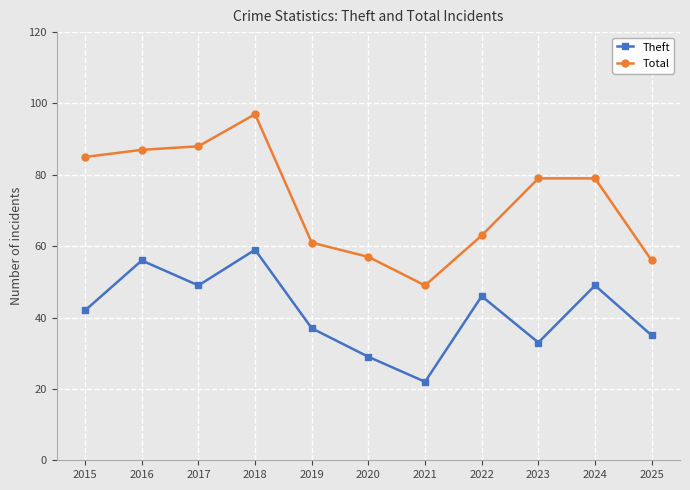

What is the highest value of the Theft series?

59